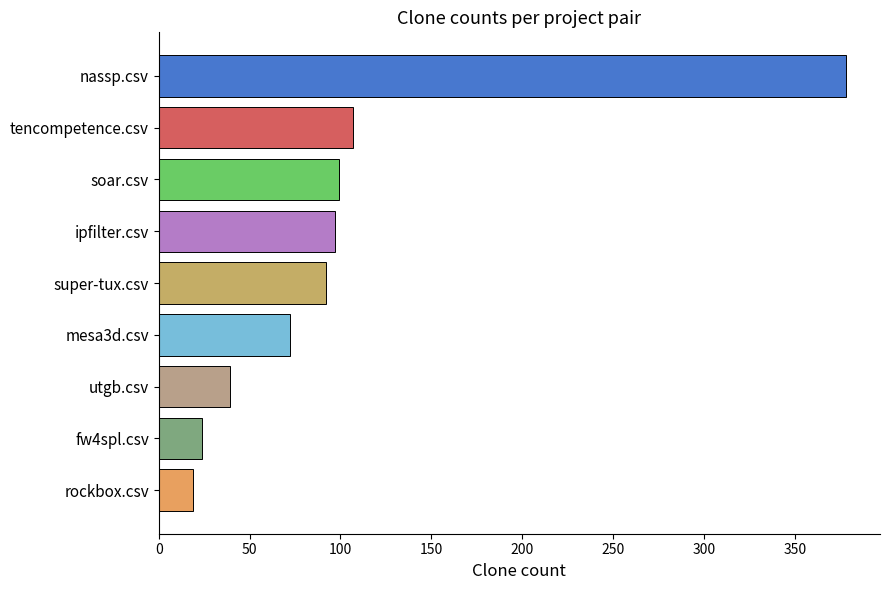

What is the label of the 7th bar from the top?

utgb.csv